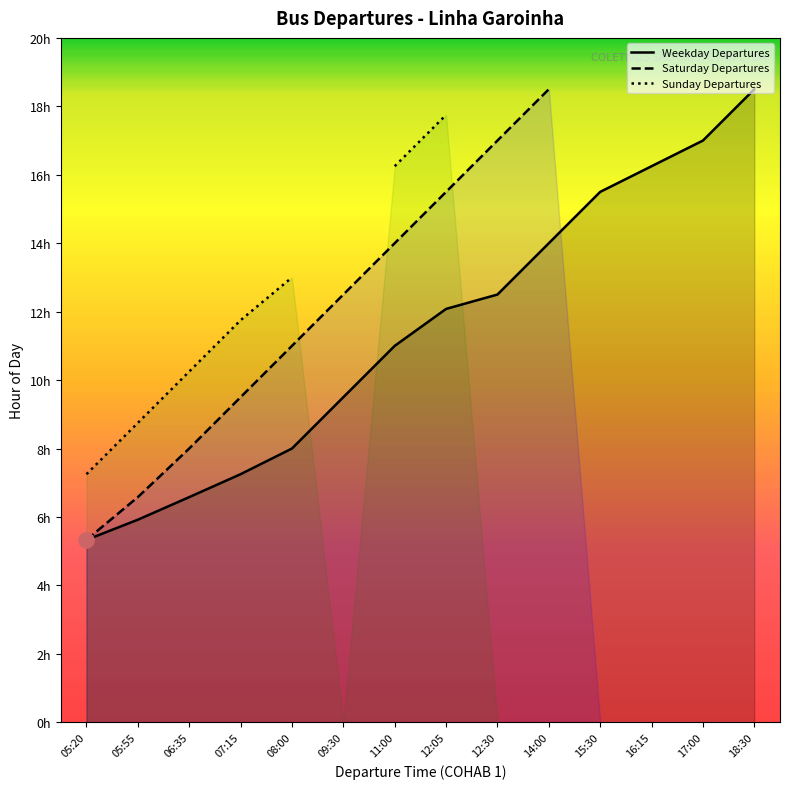

At how many categories does at least one series exceed 16?

7